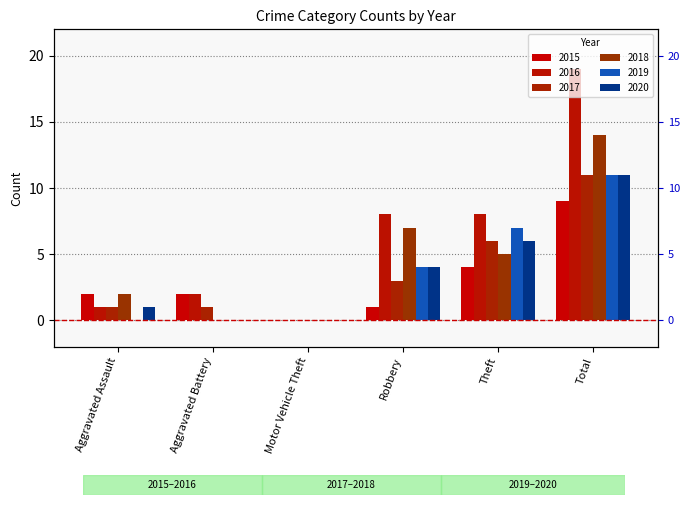

What is the greatest value displayed?

19